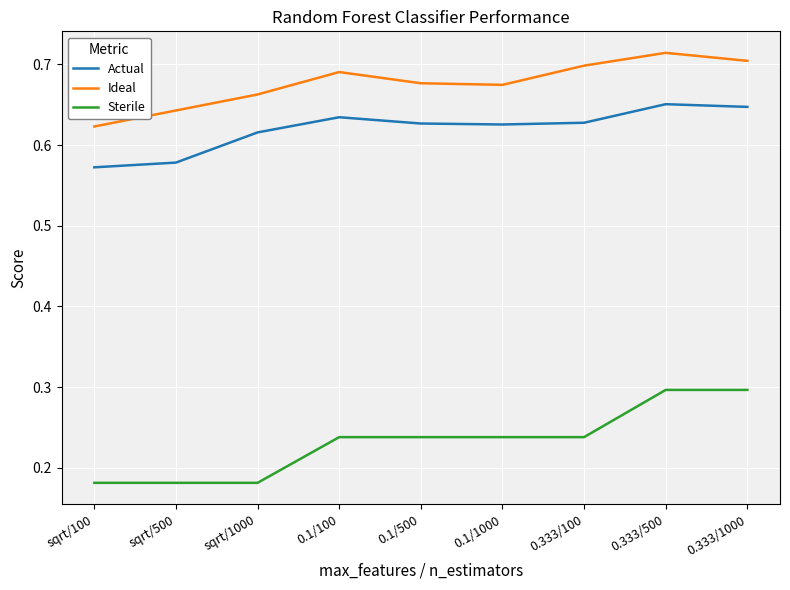

What is the spread (max minus min) of values at 0.1/500?

0.4